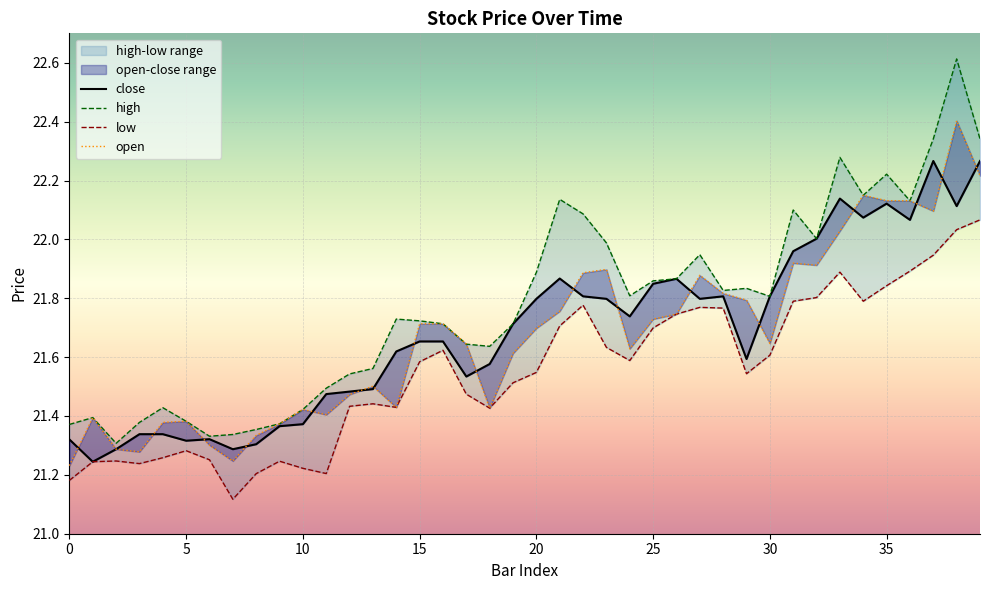

True or false: open and low intersect in this chart.

False